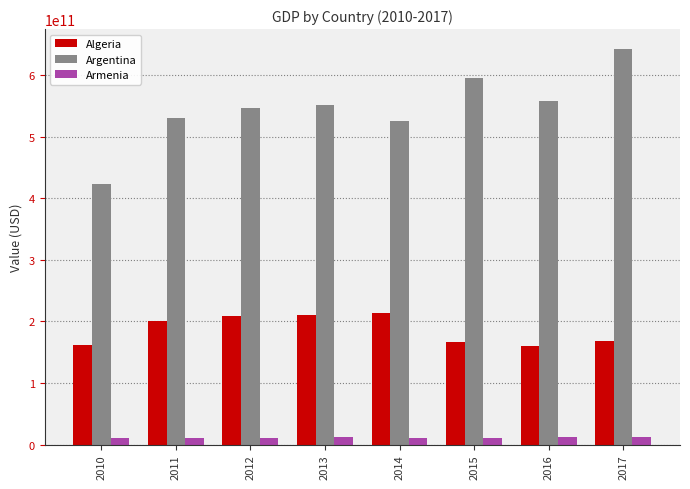

Is the value of Argentina at 2010 greater than the value of Algeria at 2014?

Yes